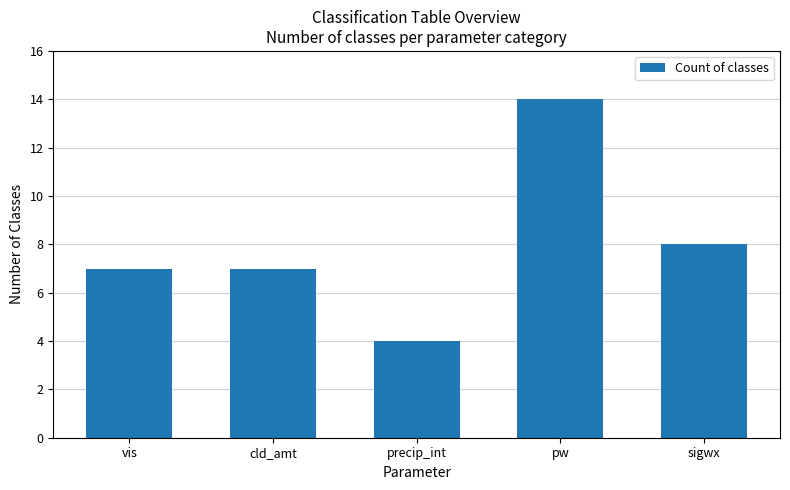

Count the number of data series in this chart.

1